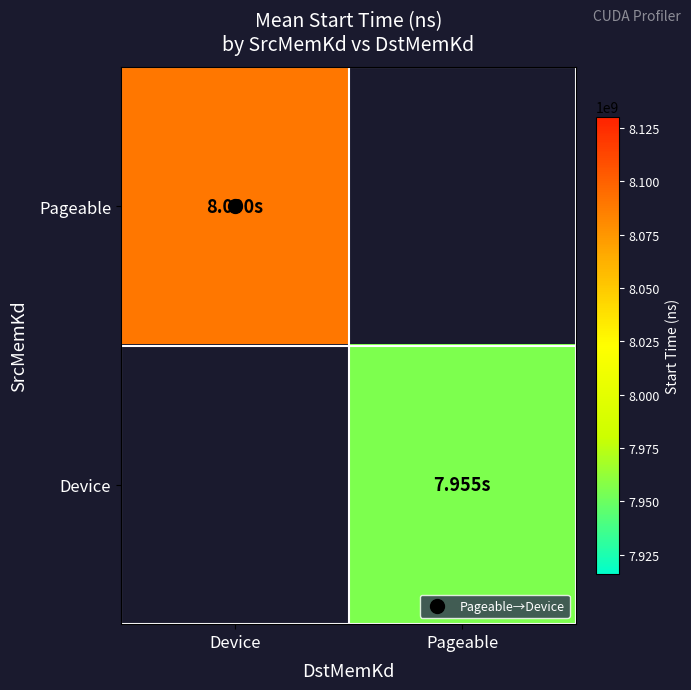

What is the maximum value shown in the chart?

8089935386.8